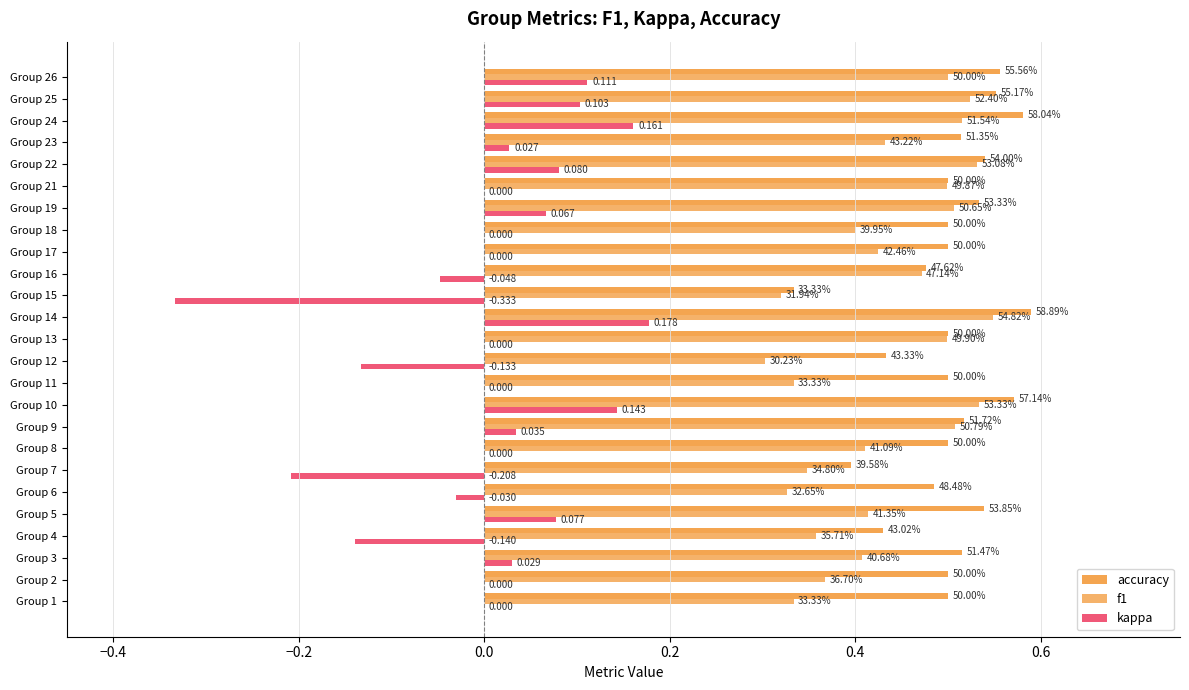

Reading left to right, what are all the values shown in this chart?

accuracy: 0.5	0.5	0.5	0.4	0.5	0.5	0.4	0.5	0.5	0.6	0.5	0.4	0.5	0.6	0.3	0.5	0.5	0.5	0.5	0.5	0.5	0.5	0.6	0.6	0.6
f1: 0.3	0.4	0.4	0.4	0.4	0.3	0.3	0.4	0.5	0.5	0.3	0.3	0.5	0.5	0.3	0.5	0.4	0.4	0.5	0.5	0.5	0.4	0.5	0.5	0.5
kappa: 0.0	0.0	0.0	-0.1	0.1	-0.0	-0.2	0.0	0.0	0.1	0.0	-0.1	0.0	0.2	-0.3	-0.0	0.0	0.0	0.1	0.0	0.1	0.0	0.2	0.1	0.1